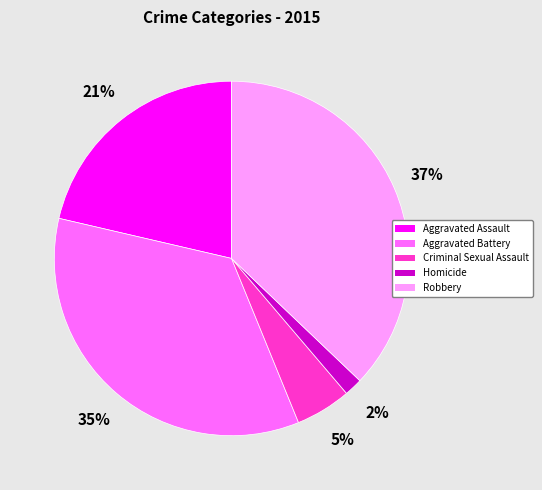

Between Aggravated Assault and Criminal Sexual Assault, which is larger?

Aggravated Assault